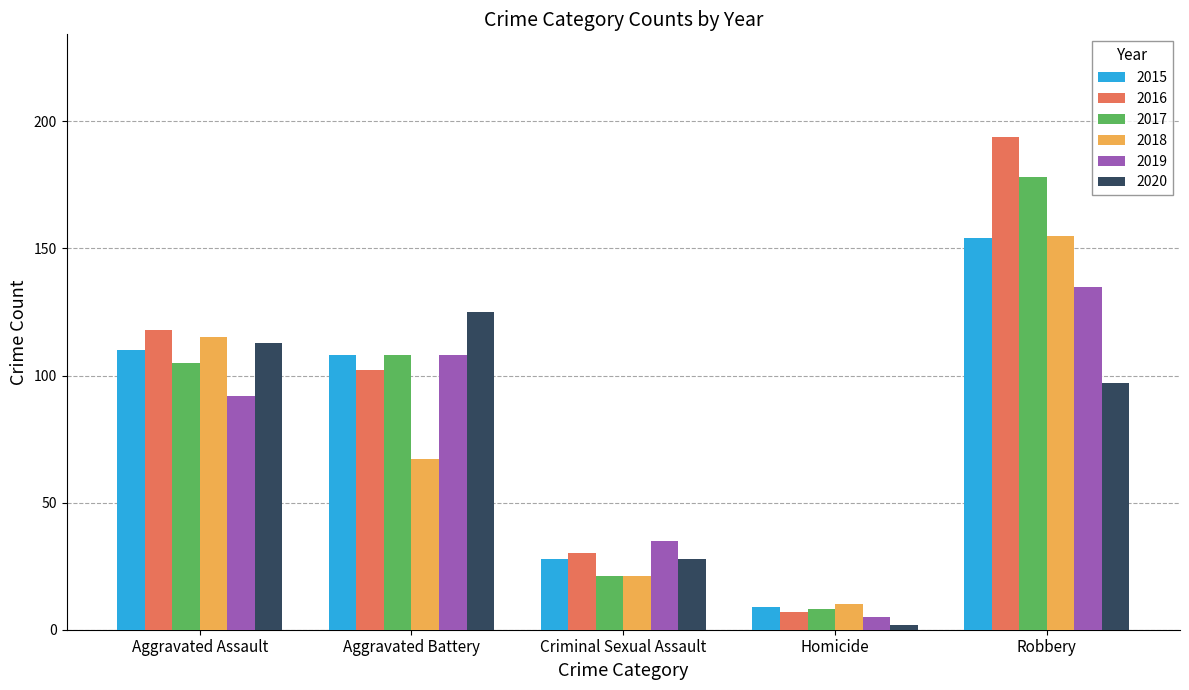

At which label does 2018 reach its peak?

Robbery